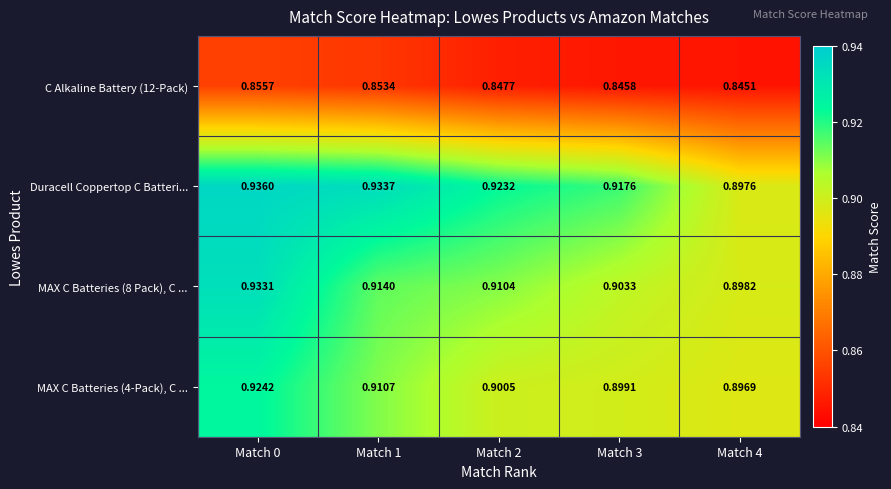

Is the value of MAX C Batteries (4-Pack), C ... at Match 0 greater than the value of C Alkaline Battery (12-Pack) at Match 3?

Yes